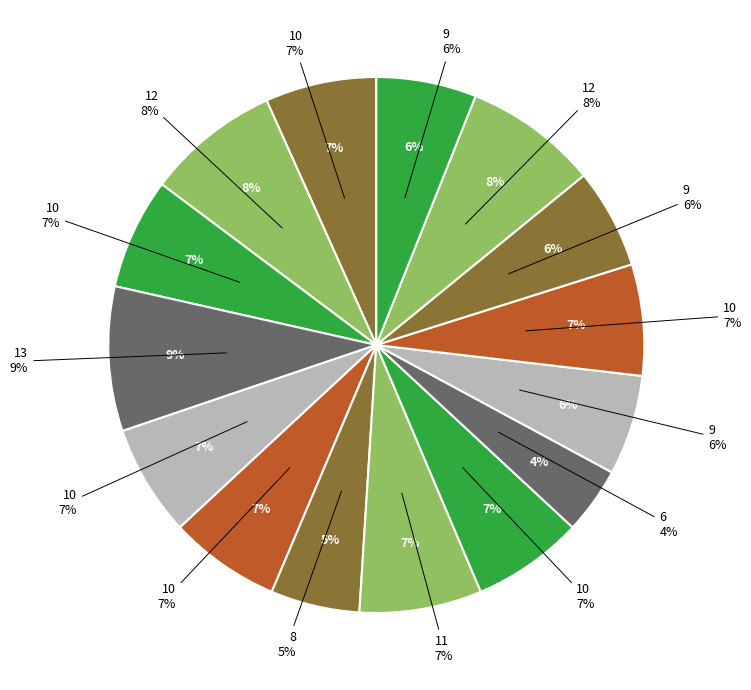

Which slice is the largest?

13